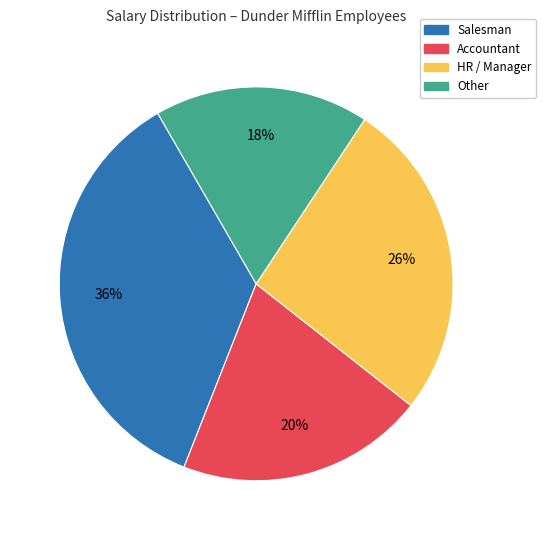

Do Salesman and Accountant together represent more than half of the pie?

Yes